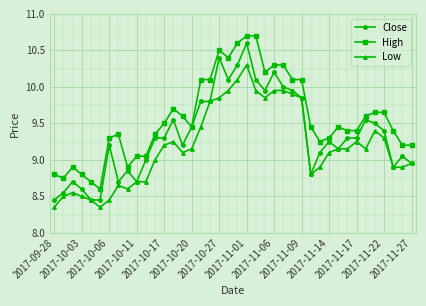

What is the highest value of the Low series?

10.3